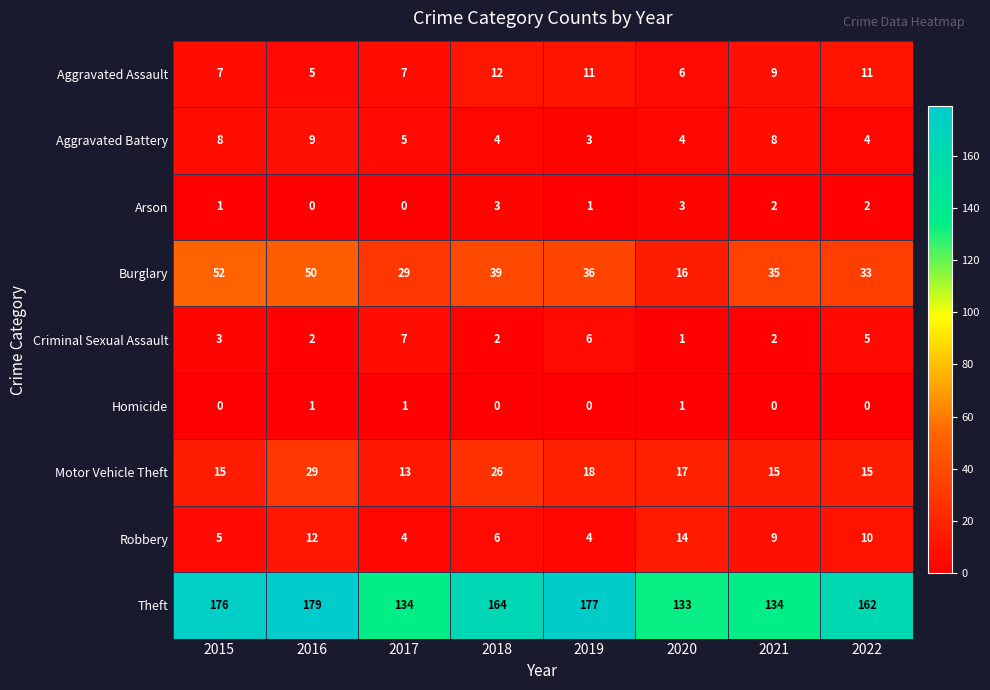

What is the greatest value displayed?

179